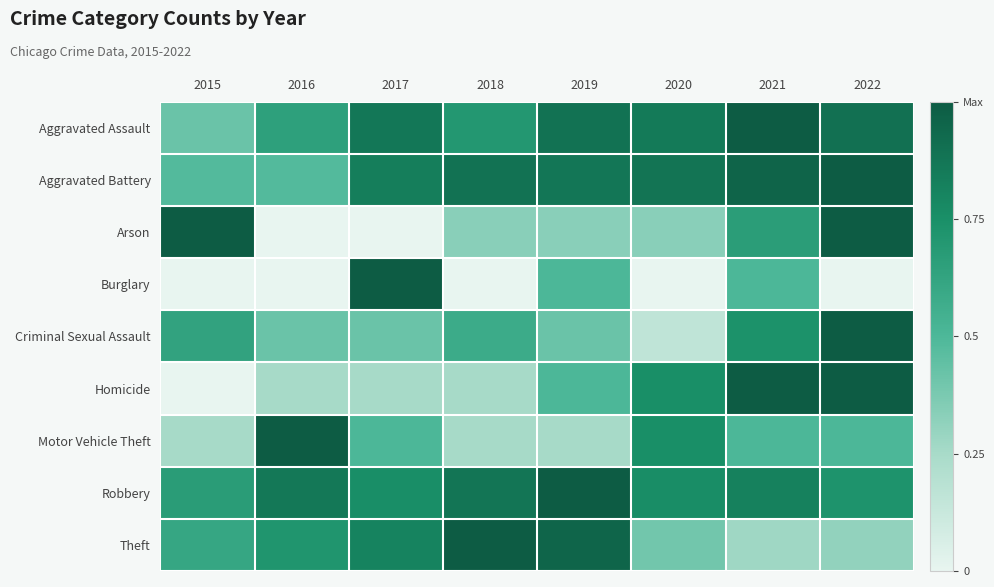

Reading right to left, list all the values displayed in this chart.

Aggravated Assault: 2022=0.9	2021=1.0	2020=0.9	2019=0.9	2018=0.7	2017=0.9	2016=0.6	2015=0.4
Aggravated Battery: 2022=1.0	2021=1.0	2020=0.9	2019=0.9	2018=0.9	2017=0.8	2016=0.5	2015=0.5
Arson: 2022=1.0	2021=0.7	2020=0.3	2019=0.3	2018=0.3	2017=0.0	2016=0.0	2015=1.0
Burglary: 2022=0.0	2021=0.5	2020=0.0	2019=0.5	2018=0.0	2017=1.0	2016=0.0	2015=0.0
Criminal Sexual Assault: 2022=1.0	2021=0.7	2020=0.2	2019=0.4	2018=0.6	2017=0.4	2016=0.4	2015=0.6
Homicide: 2022=1.0	2021=1.0	2020=0.8	2019=0.5	2018=0.2	2017=0.2	2016=0.2	2015=0.0
Motor Vehicle Theft: 2022=0.5	2021=0.5	2020=0.8	2019=0.2	2018=0.2	2017=0.5	2016=1.0	2015=0.2
Robbery: 2022=0.7	2021=0.8	2020=0.8	2019=1.0	2018=0.9	2017=0.8	2016=0.9	2015=0.7
Theft: 2022=0.3	2021=0.3	2020=0.4	2019=1.0	2018=1.0	2017=0.8	2016=0.7	2015=0.6